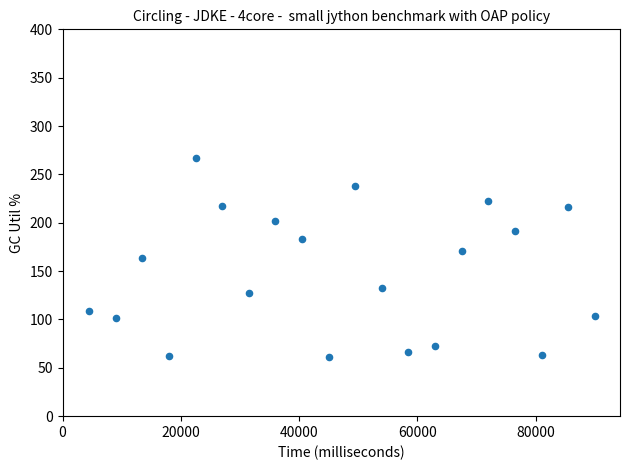

What is the range of Y values (max minus min)?

206.2